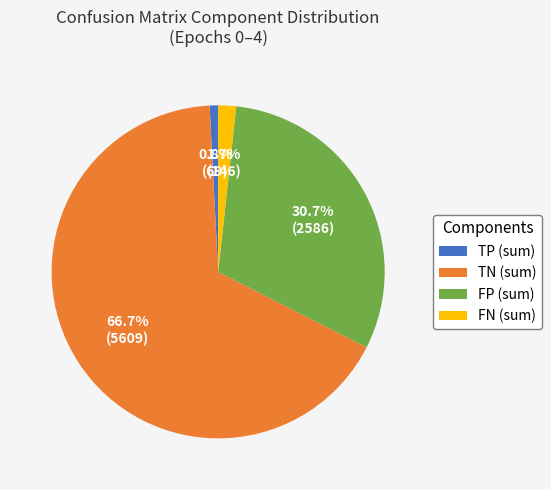

What is the ratio of the value at TN (sum) to the value at FP (sum)?

2.2